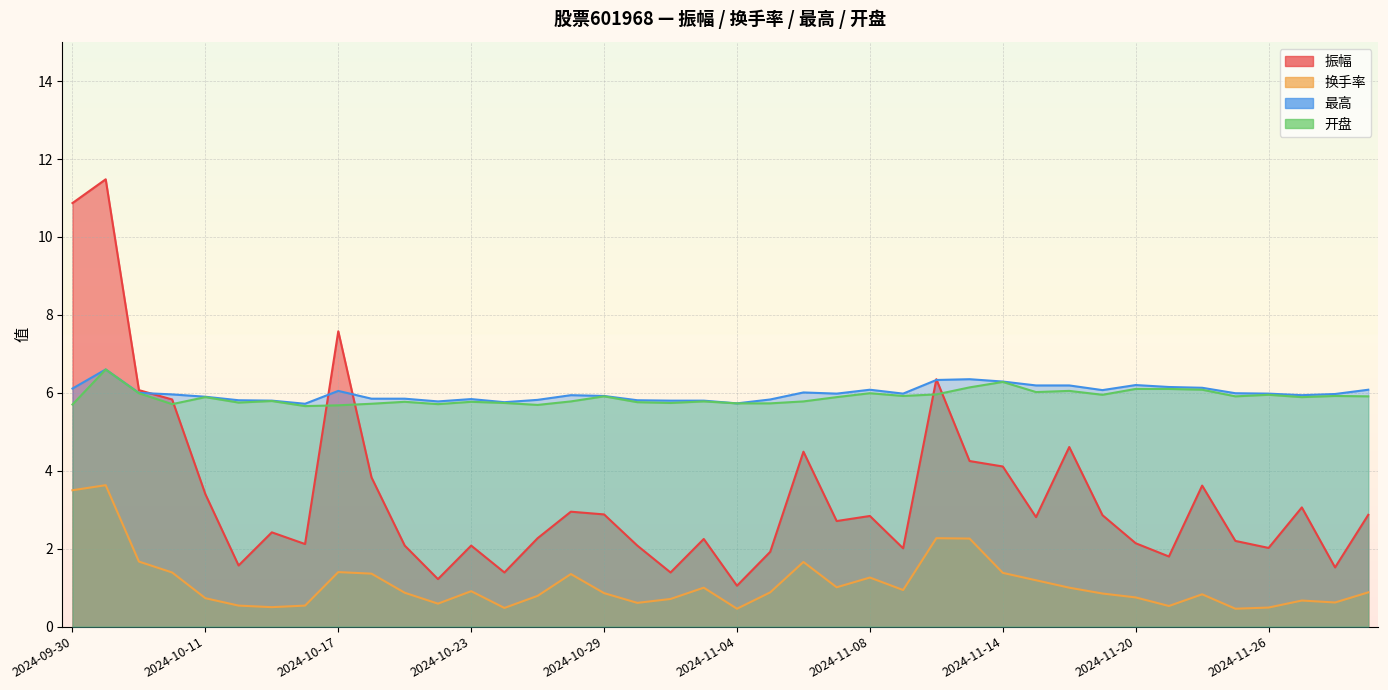

How many times do 最高 and 振幅 cross each other?

5